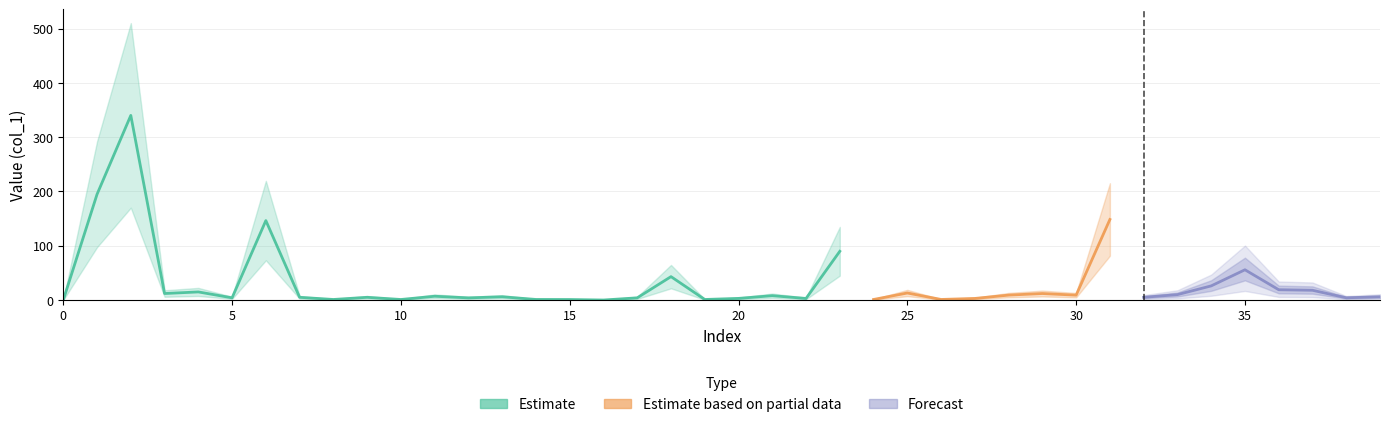

Which category has the highest value in the col_1 series?

2